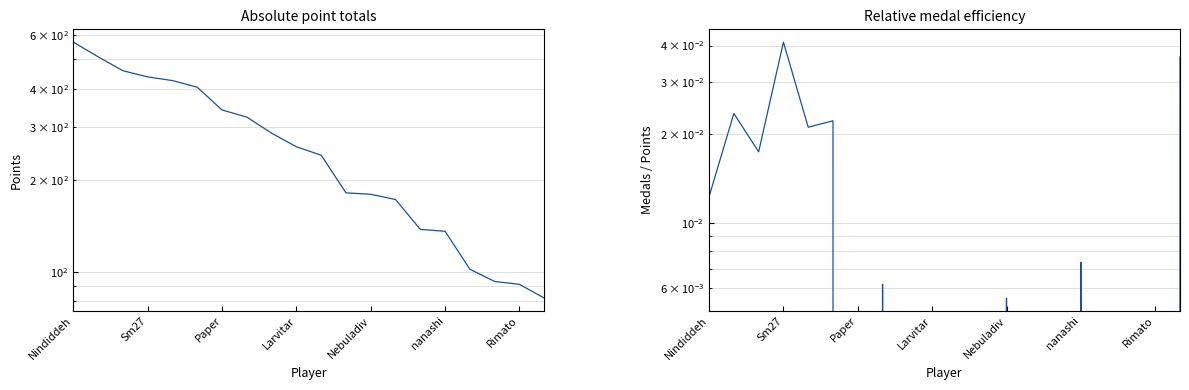

What are all the series names shown in the legend?

Points, Medals/Points